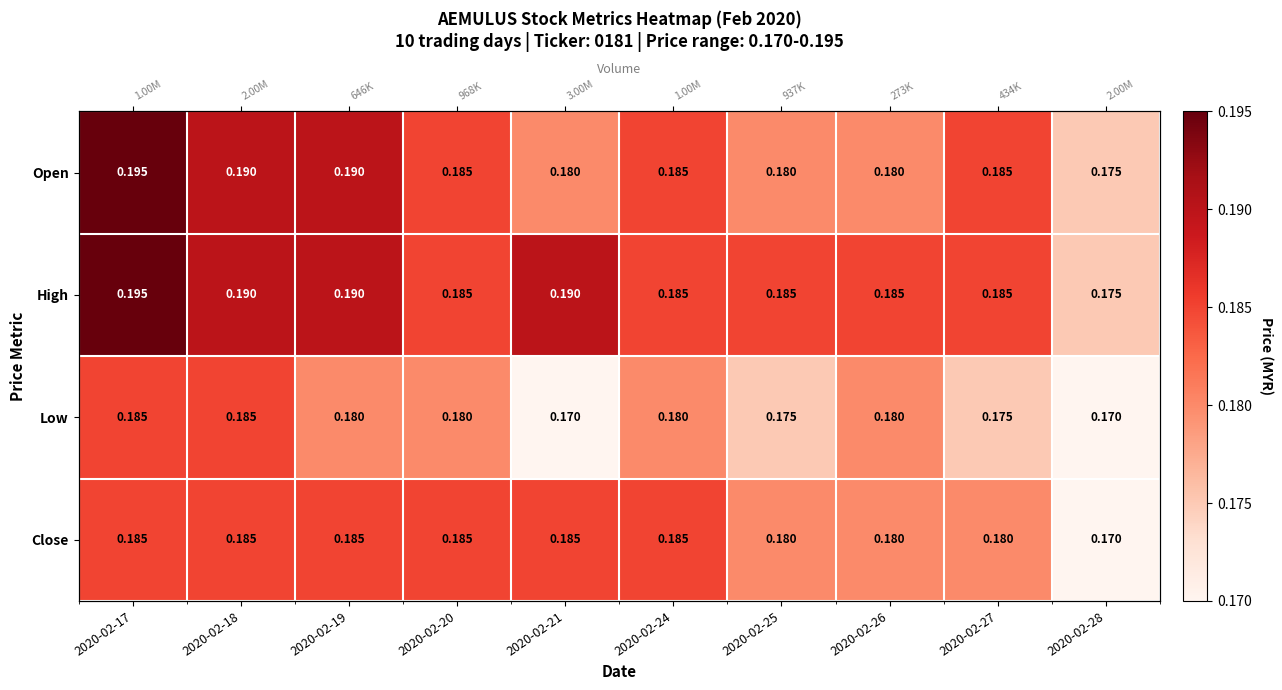

What is the average value of the Close series?

0.2